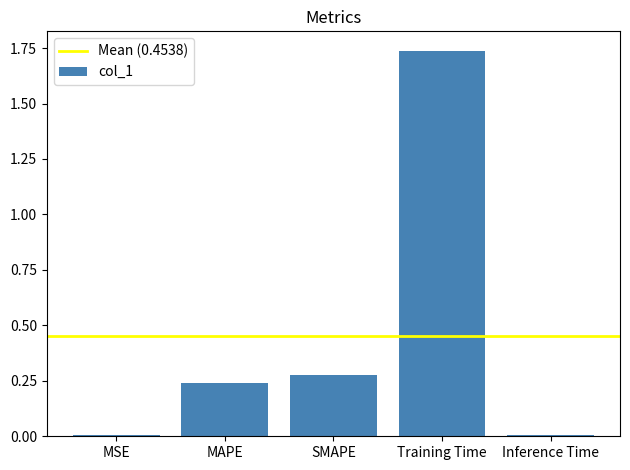

What is the sum of all values?

2.3